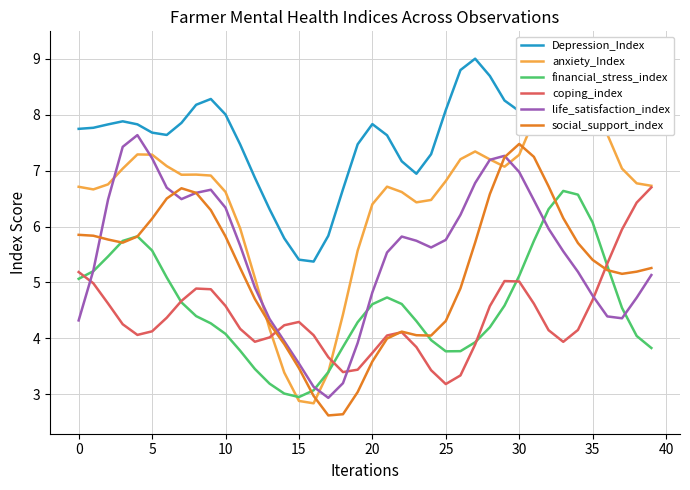

True or false: anxiety_Index and coping_index intersect in this chart.

True